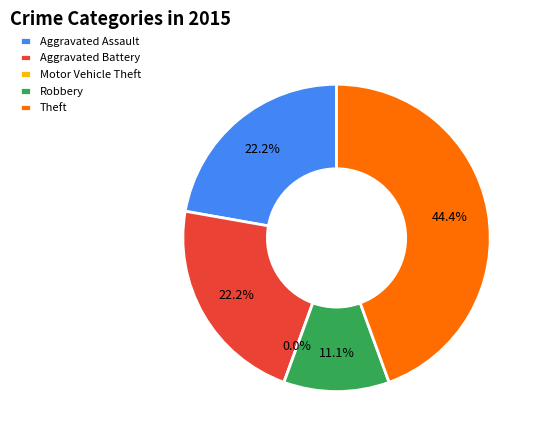

How many segments does this pie chart have?

5